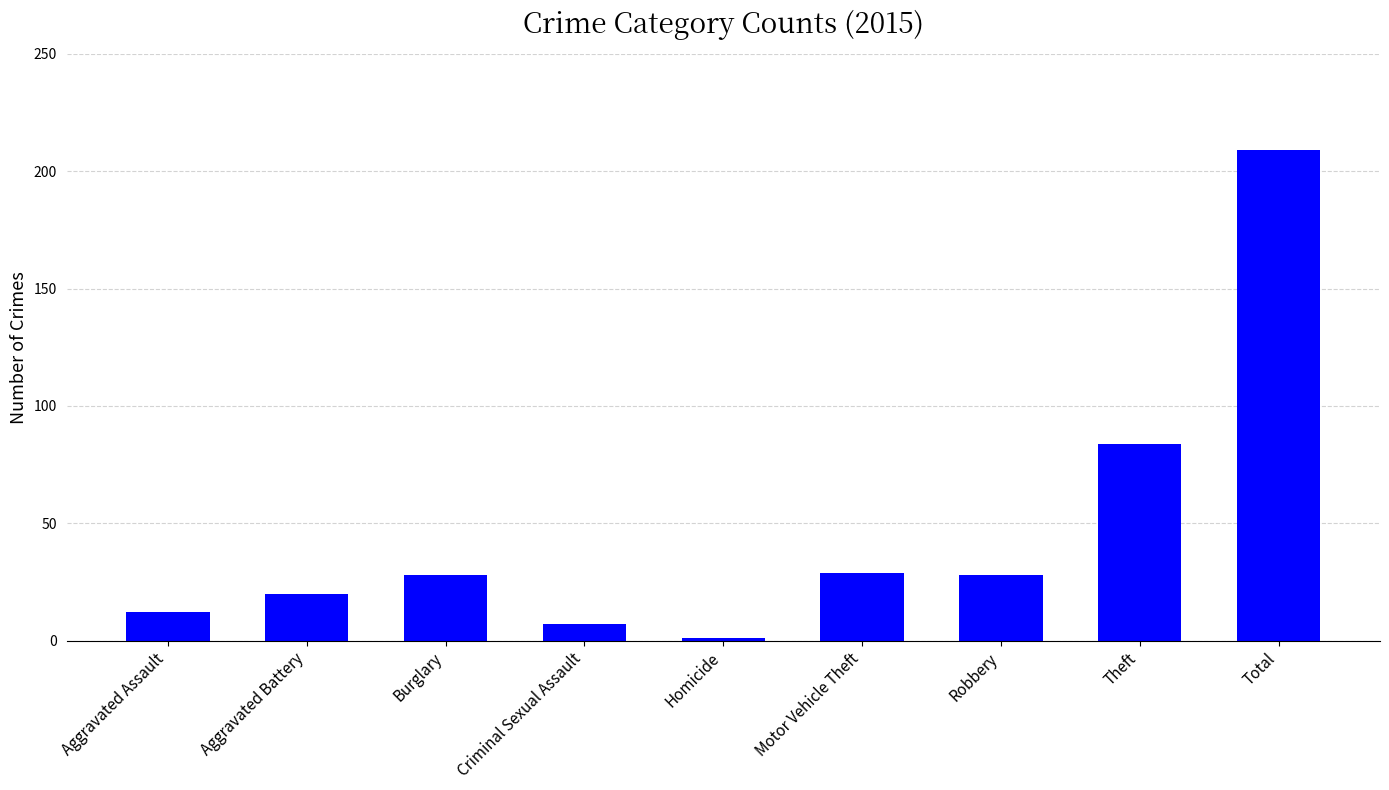

Which has a higher value, Burglary or Aggravated Battery?

Burglary